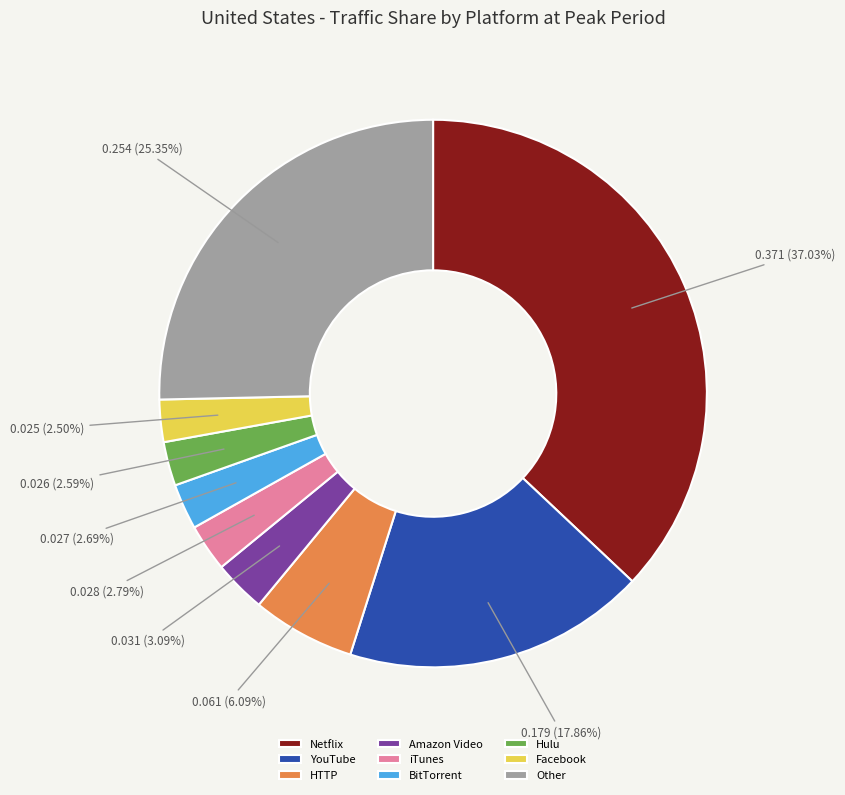

To the nearest percent, what percentage of the pie is BitTorrent?

3%